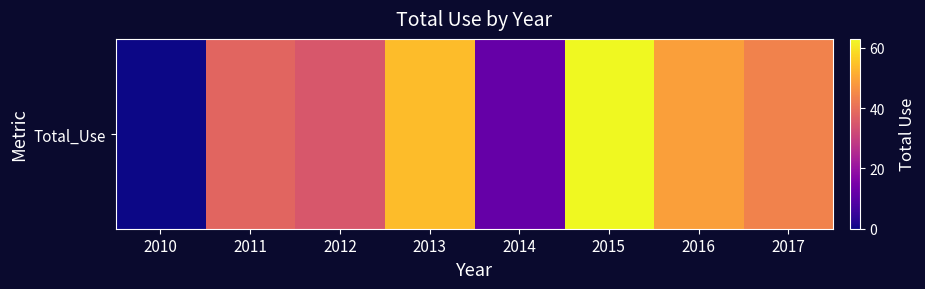

Rank the categories by value from highest to lowest.

2015, 2013, 2016, 2017, 2011, 2012, 2014, 2010